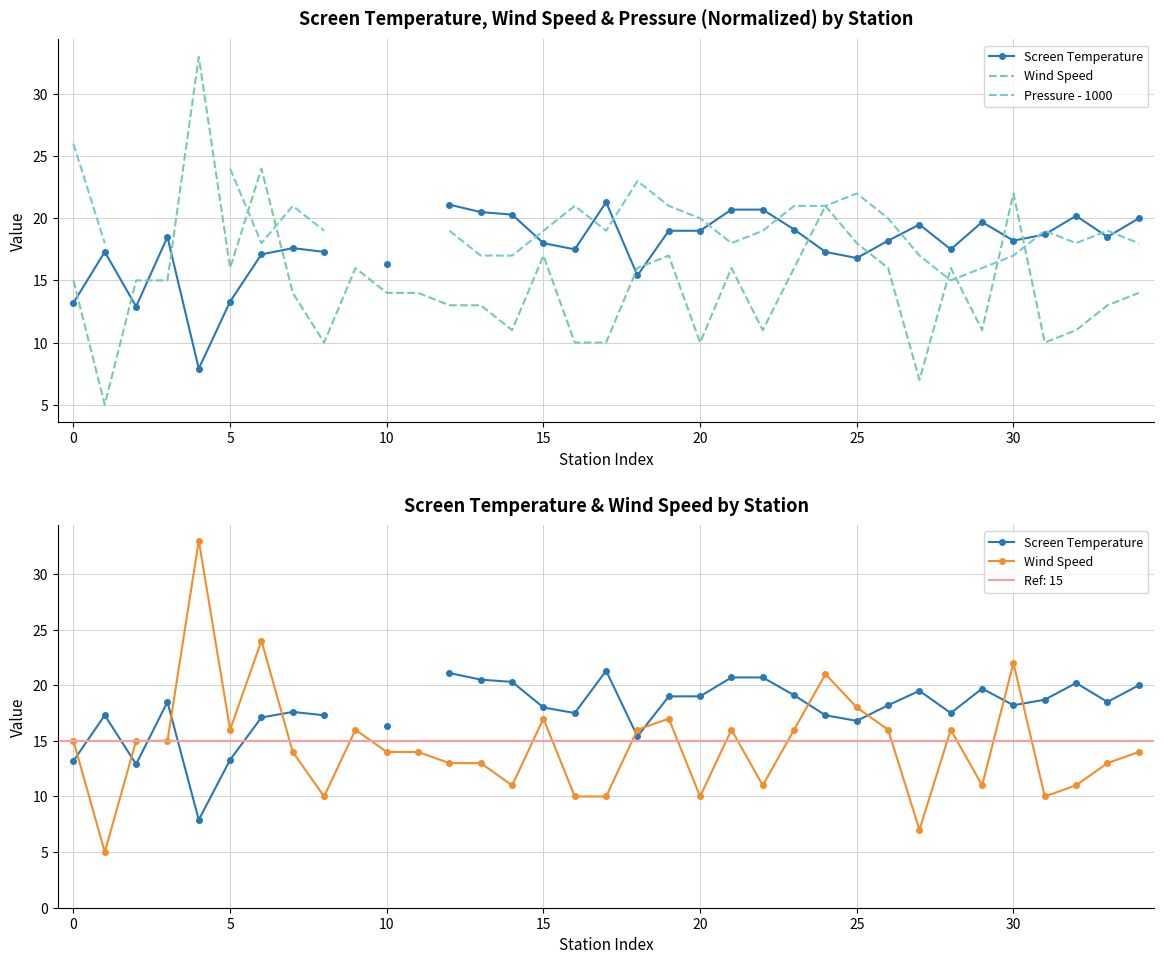

What is the minimum value shown in the chart?

5.0